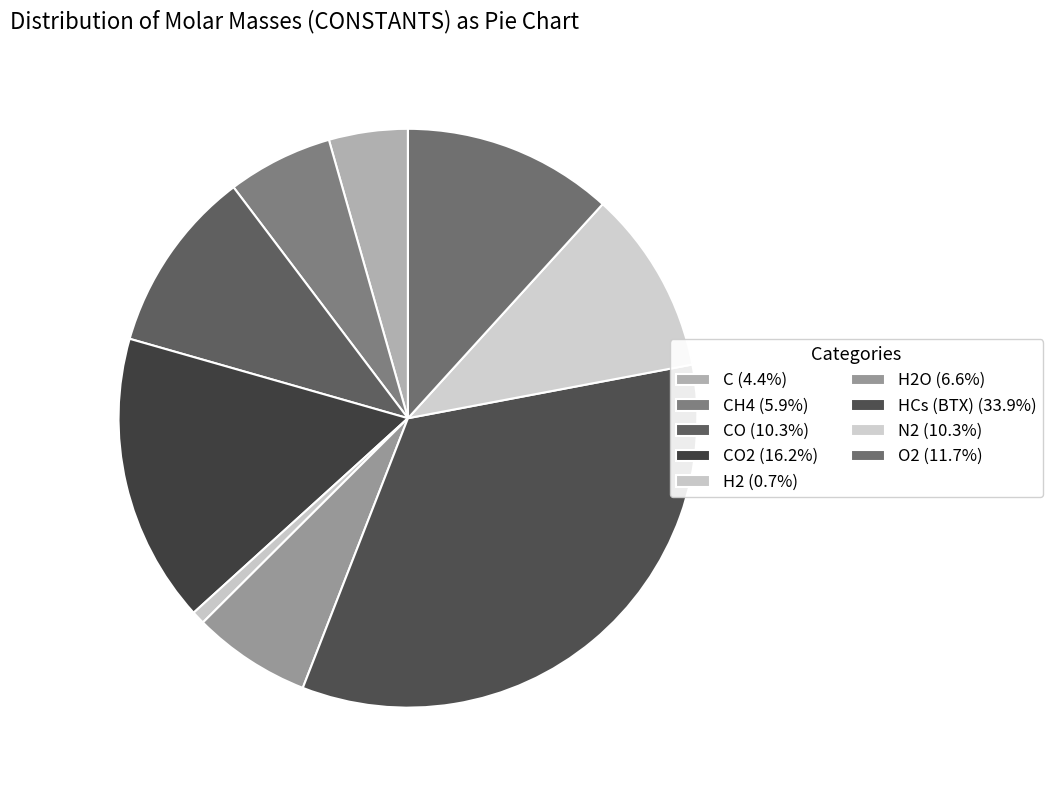

Which category has the biggest portion of the pie?

HCs (BTX)